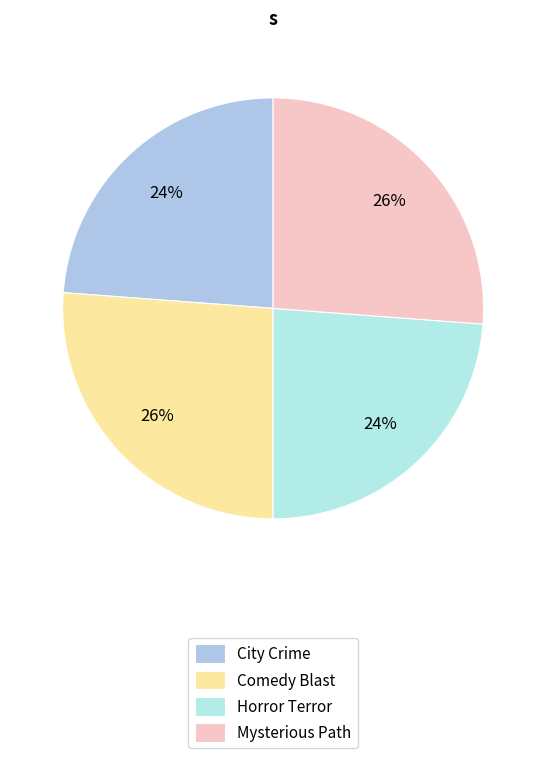

To the nearest percent, what portion does City Crime represent?

24%